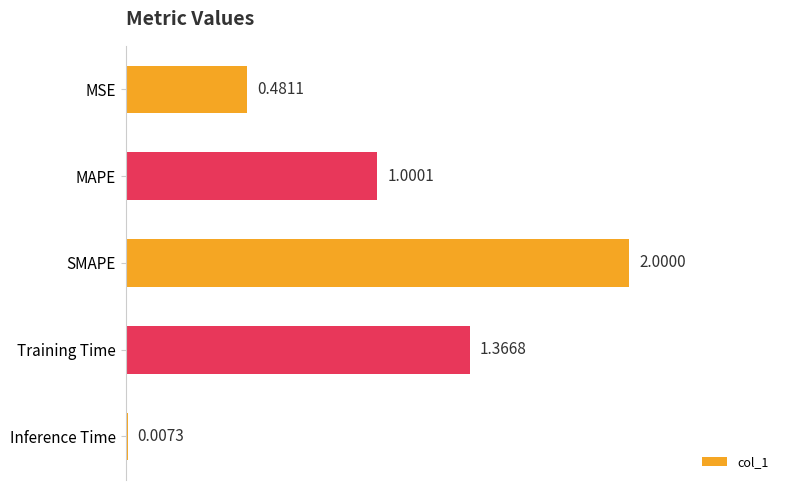

What is the sum of all values?

4.9